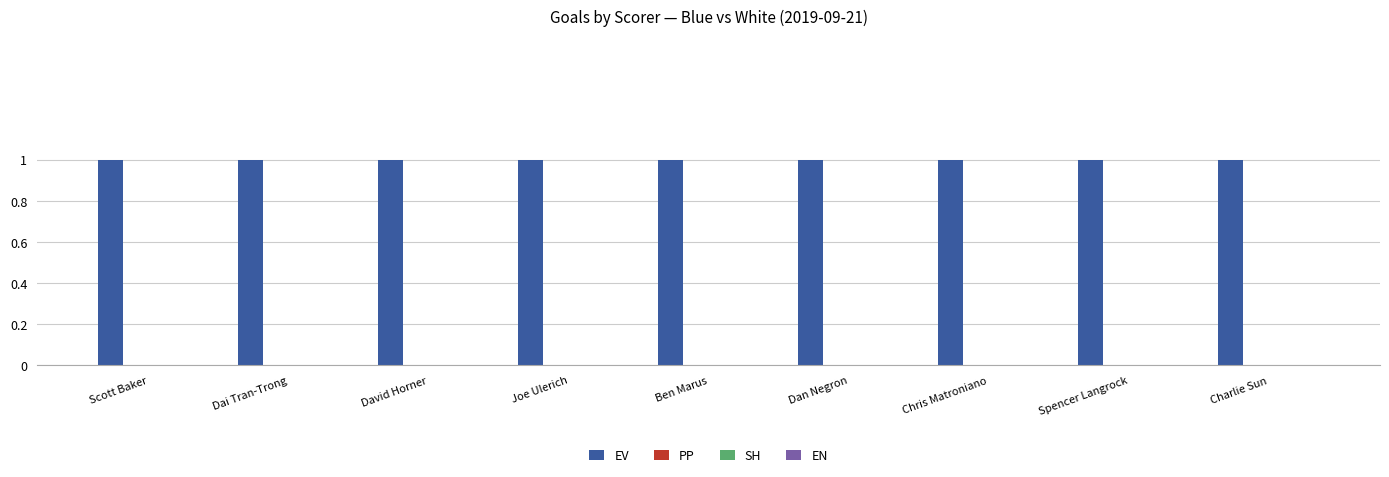

What is the label of the 4th bar from the left?

Joe Ulerich